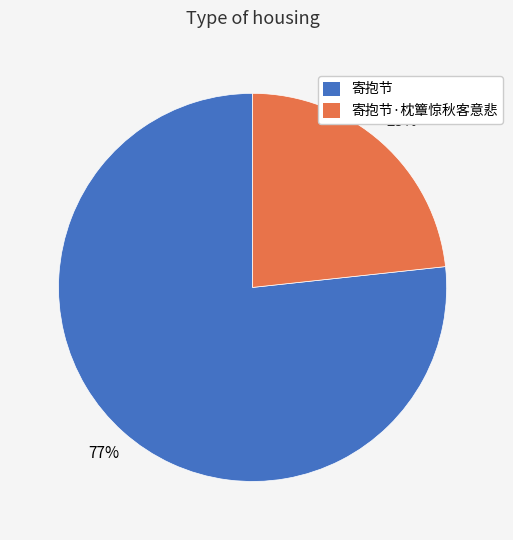

To the nearest percent, what is the combined percentage of 寄抱节 and 寄抱节·枕簟惊秋客意悲?

100%